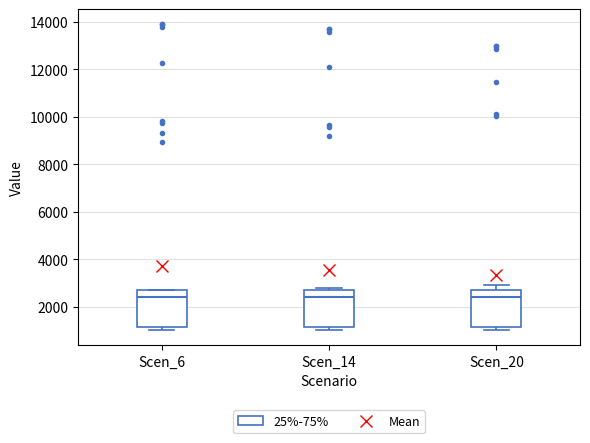

Reading left to right, transcribe this box plot: for each box, give where its median line is, the range the box spans, and where its two whiskers end, as read against the y-axis. The values are not printed on the chart, so give them approximately, as read against the axis.

Scen_6: median 2400, box 1200 to 2800, whiskers 1000 to 2800
Scen_14: median 2400, box 1200 to 2800, whiskers 1000 to 2800 (just above the box's upper edge)
Scen_20: median 2400, box 1200 to 2800, whiskers 1000 to 3000